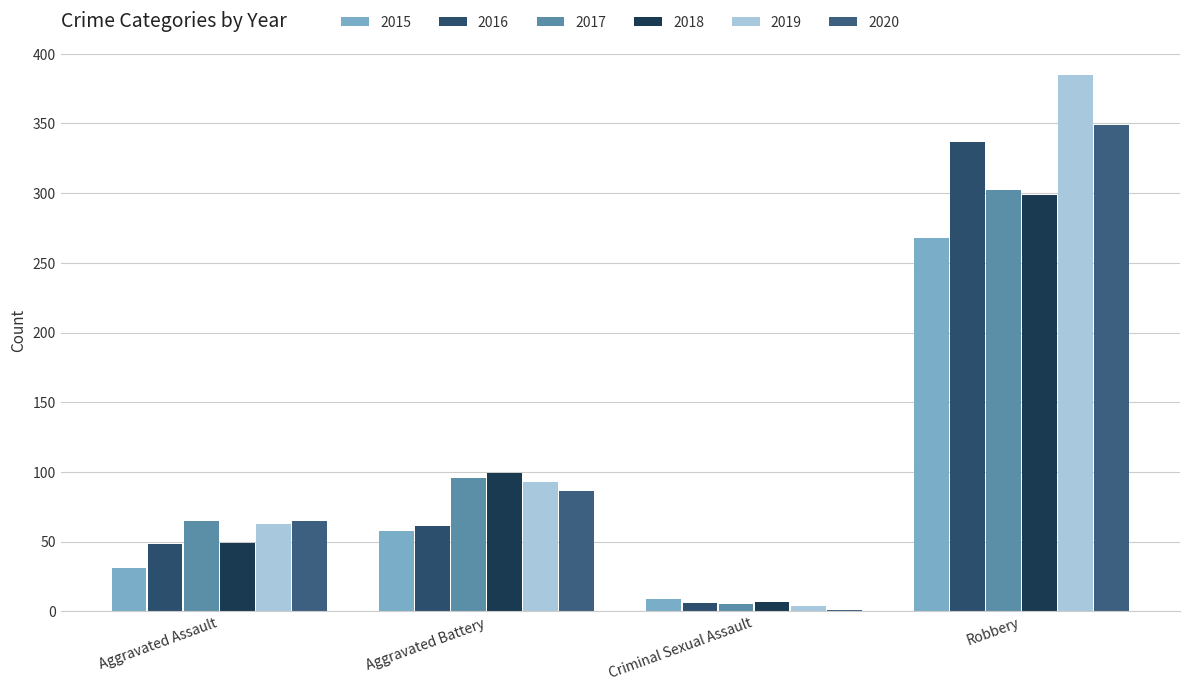

At which label is 2017 closest to 153?

Aggravated Battery